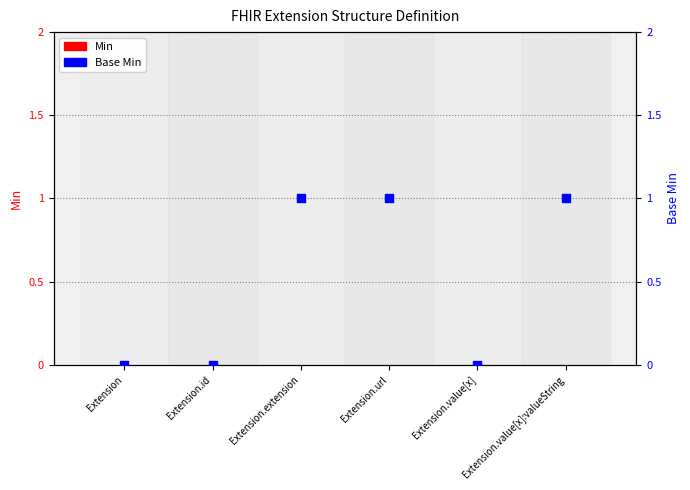

Which series has the largest total across all categories?

Base Min